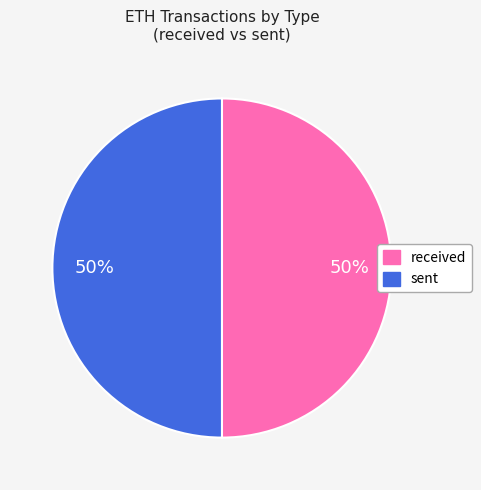

Is it true that sent is 50% of the pie?

True